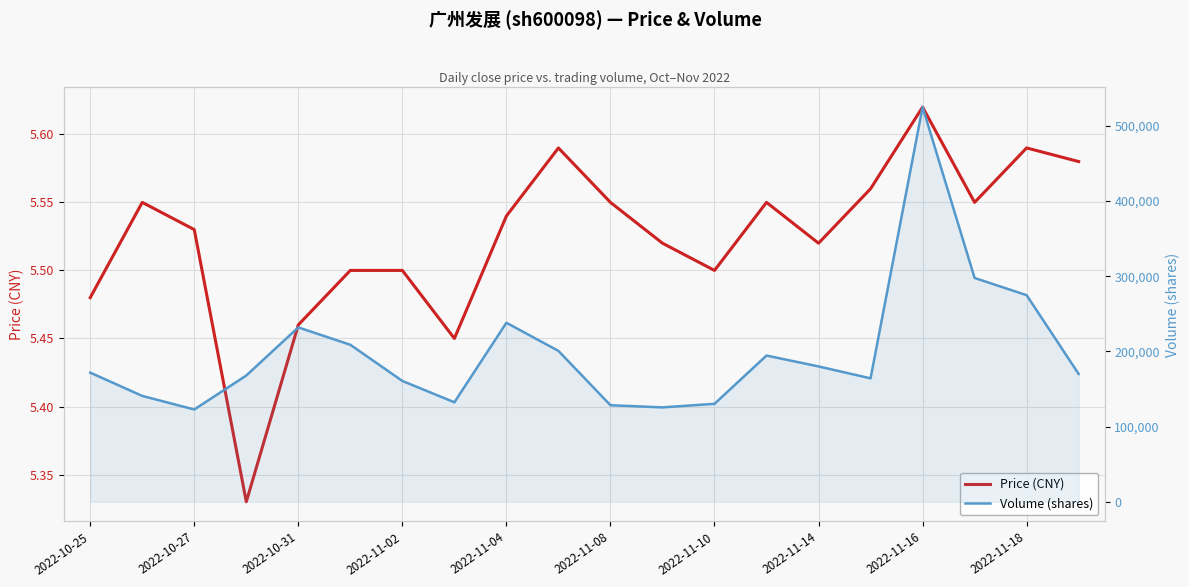

What is the value of the Price (CNY) point at the 19th from the left?

5.6